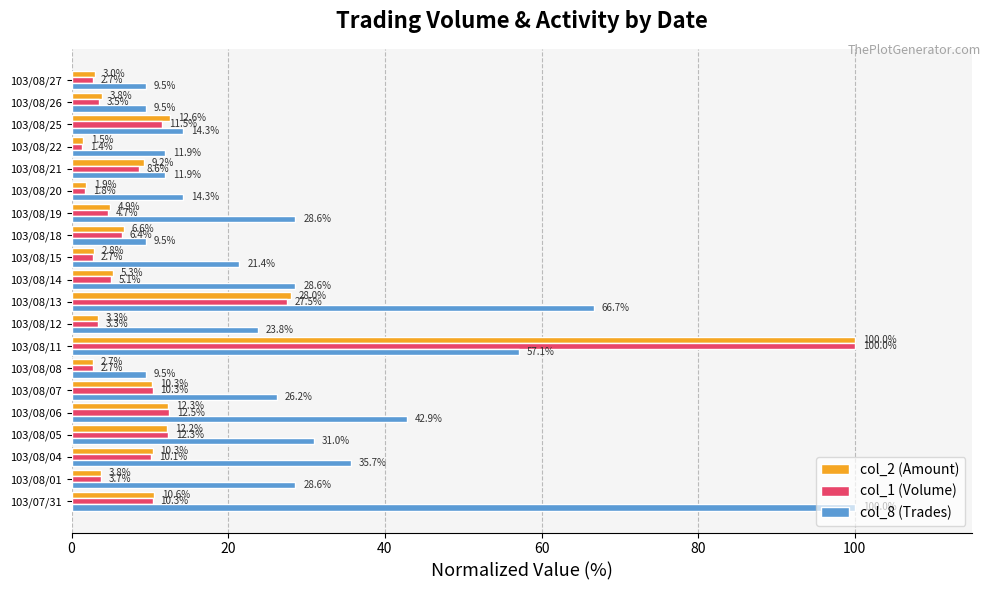

What is the greatest value displayed?

100.0